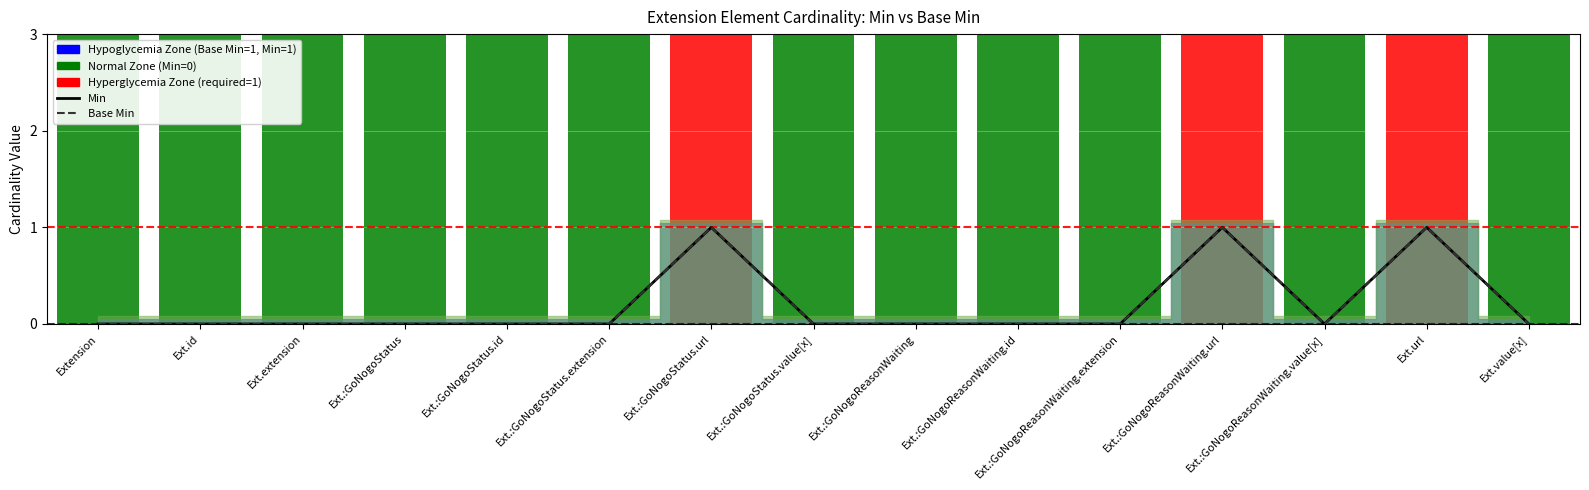

How many lines are shown in the chart?

2